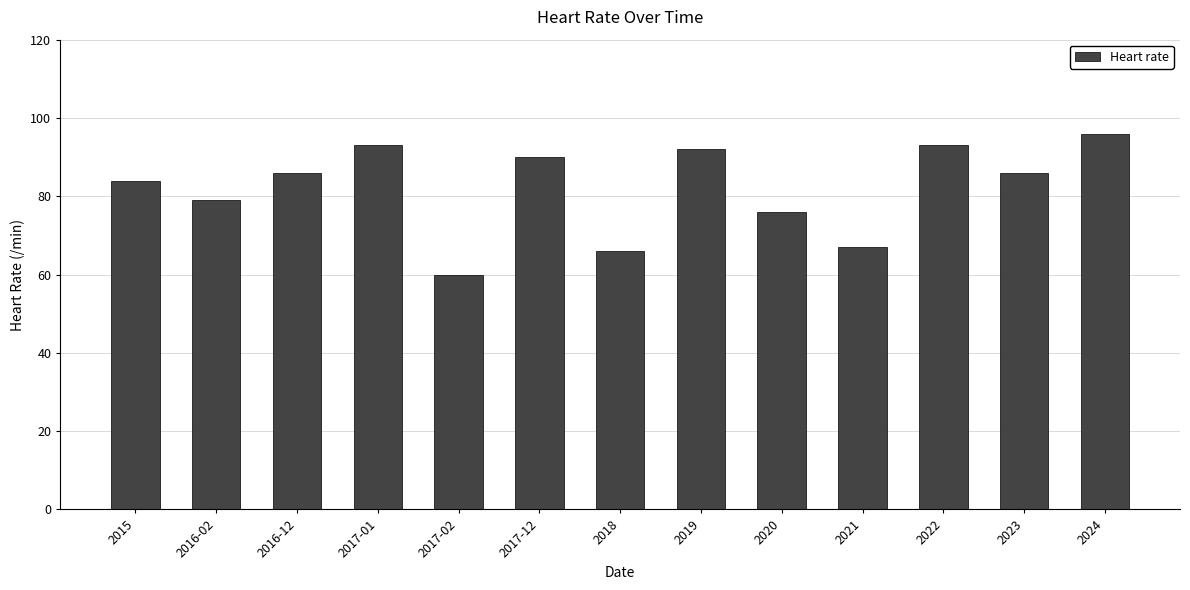

Read the value at 2024.

96